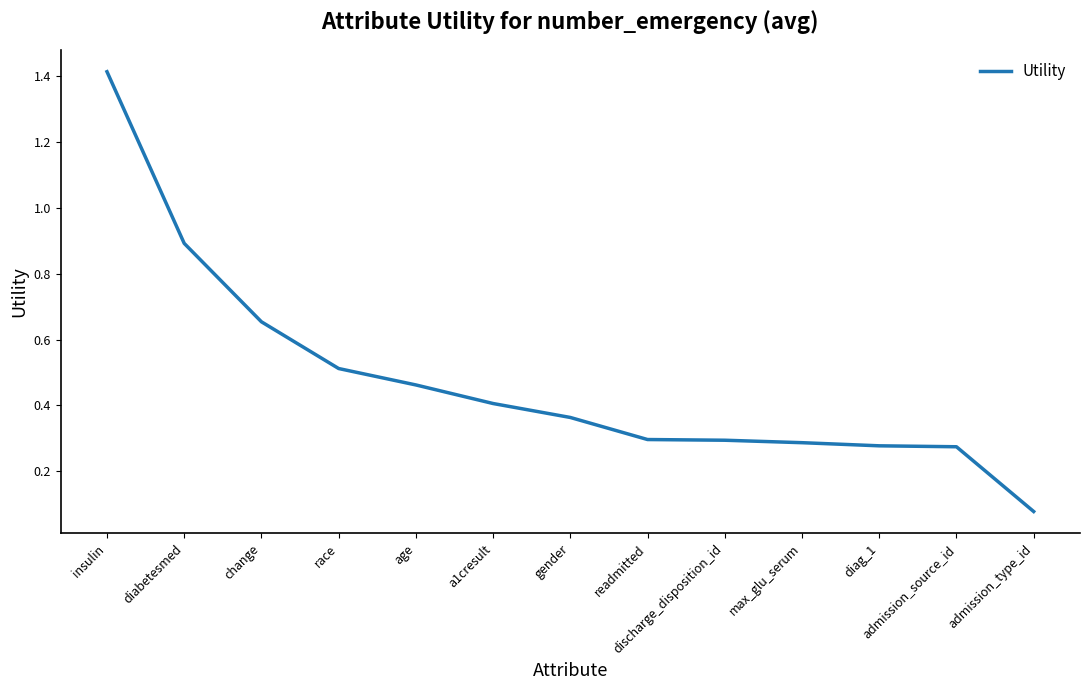

What is the maximum value shown in the chart?

1.4